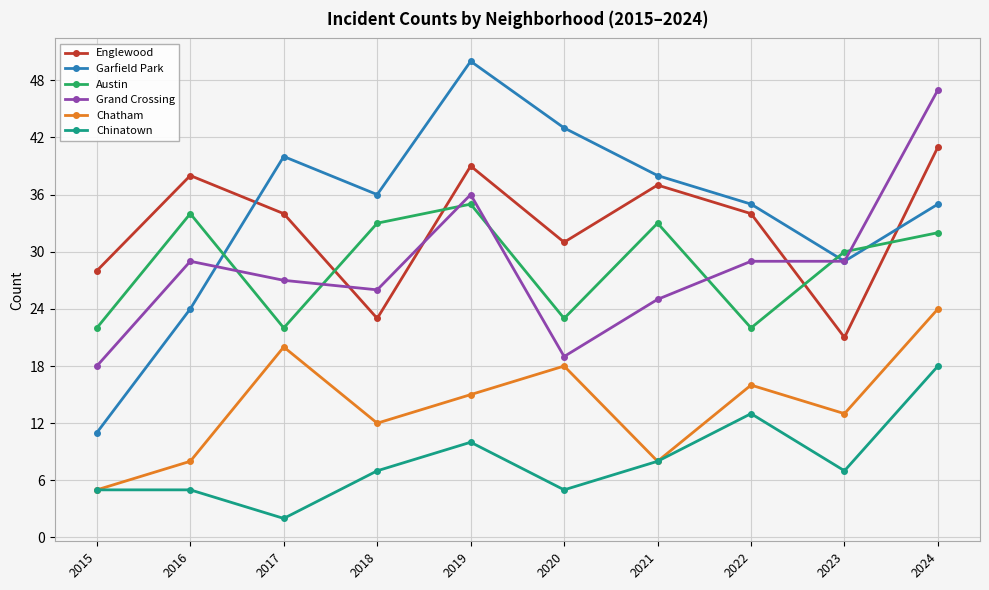

What is the sum of all Chinatown values?

80